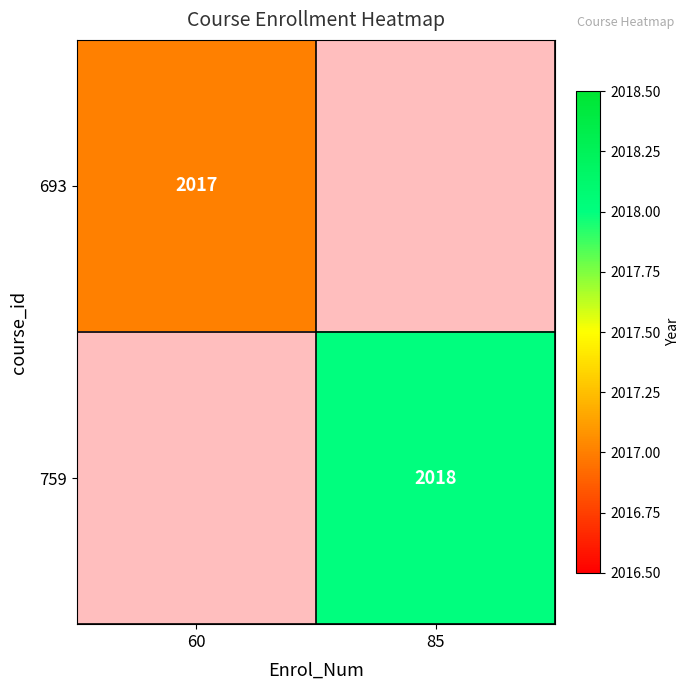

Is it true that 759 equals 2018 at 85?

True